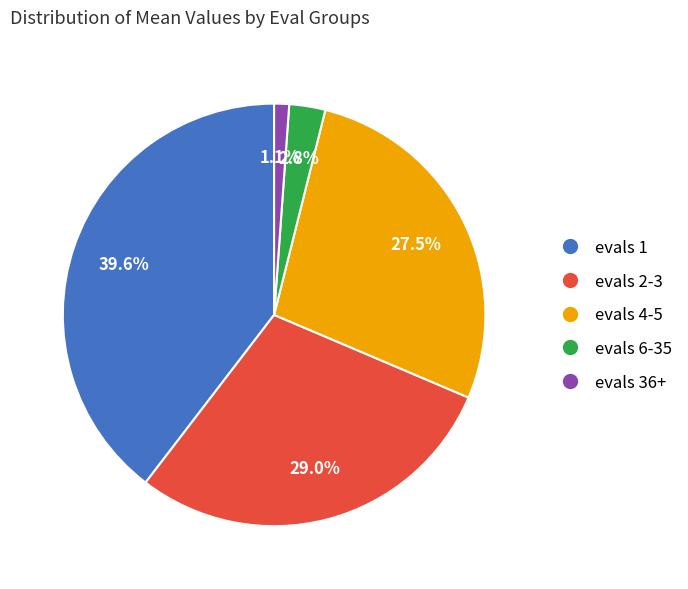

To the nearest percent, what is the average slice percentage?

20%